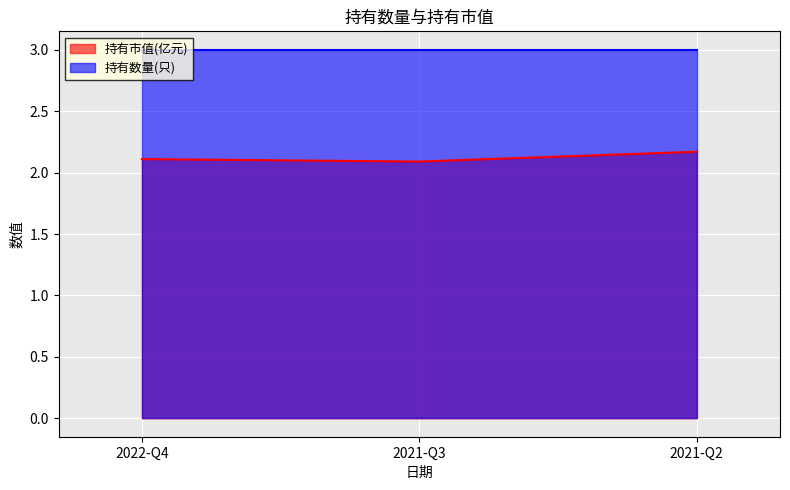

Rank the categories by value from lowest to highest.

2021-Q3, 2022-Q4, 2021-Q2